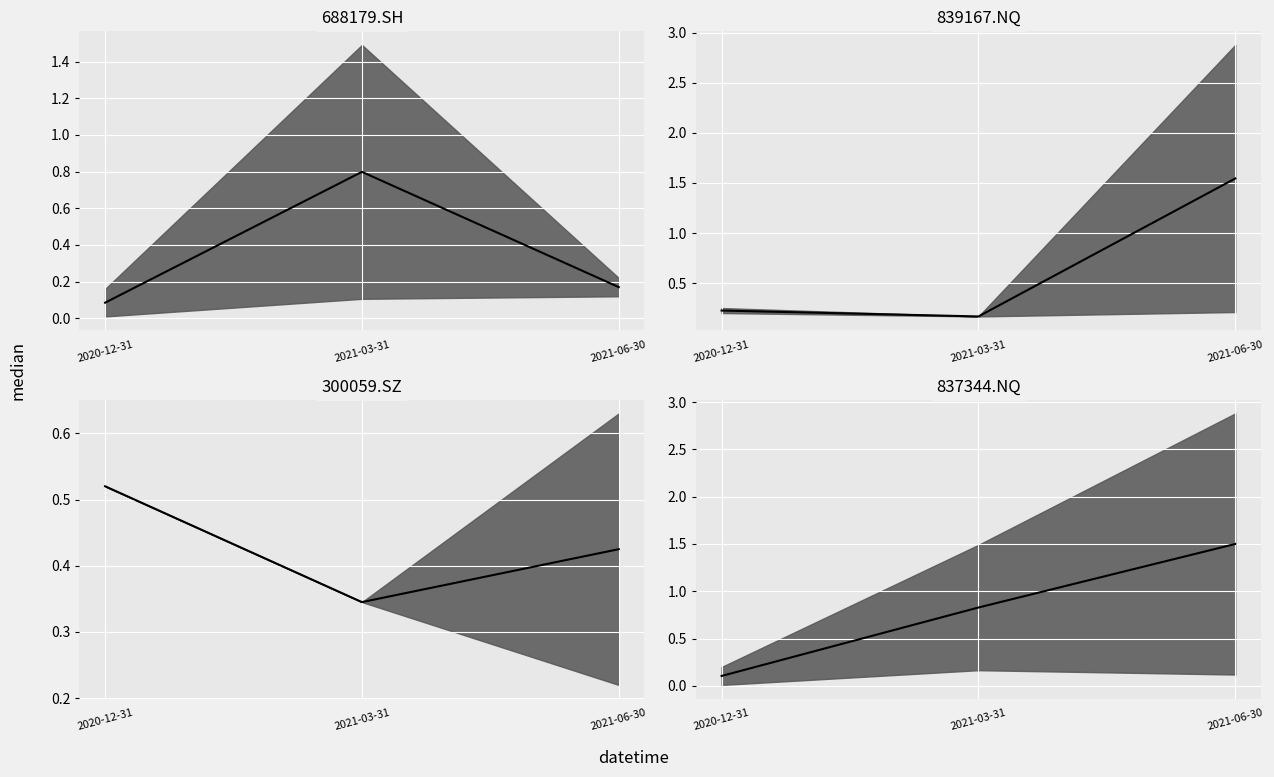

What is the sum of the 300059.SZ median values at 2020-12-31 and 2021-06-30?

0.9